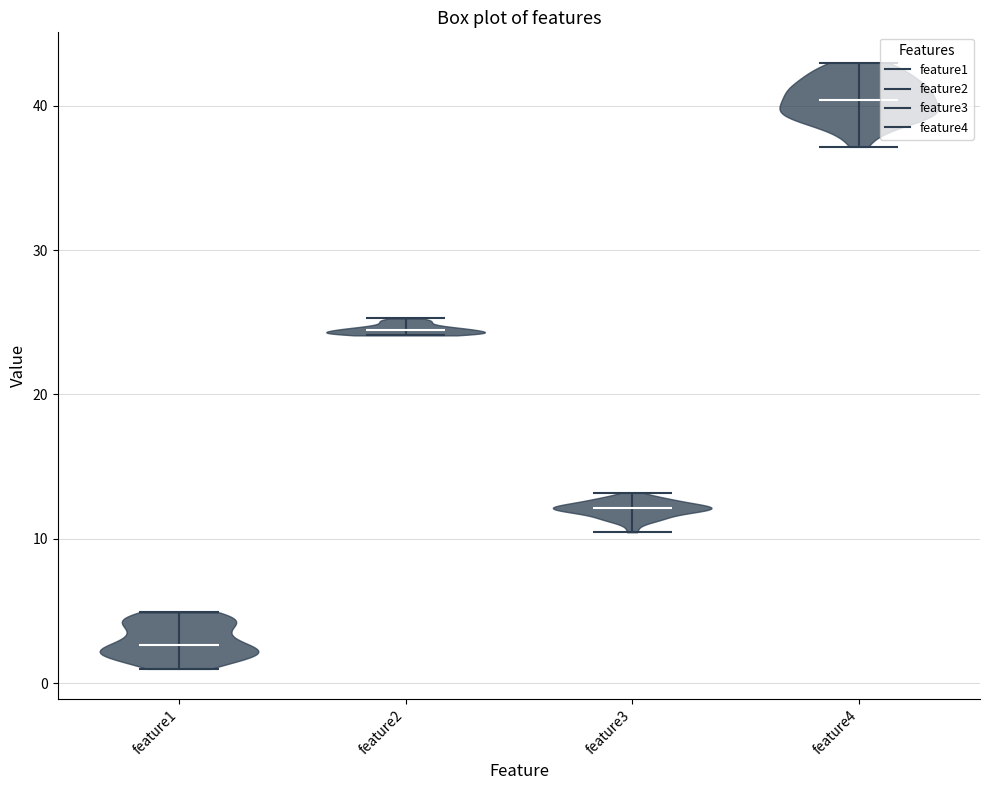

Where does the median line of the violin for feature2 sit on the y-axis? The values are not printed on the chart, so give them approximately, as read against the axis.

24